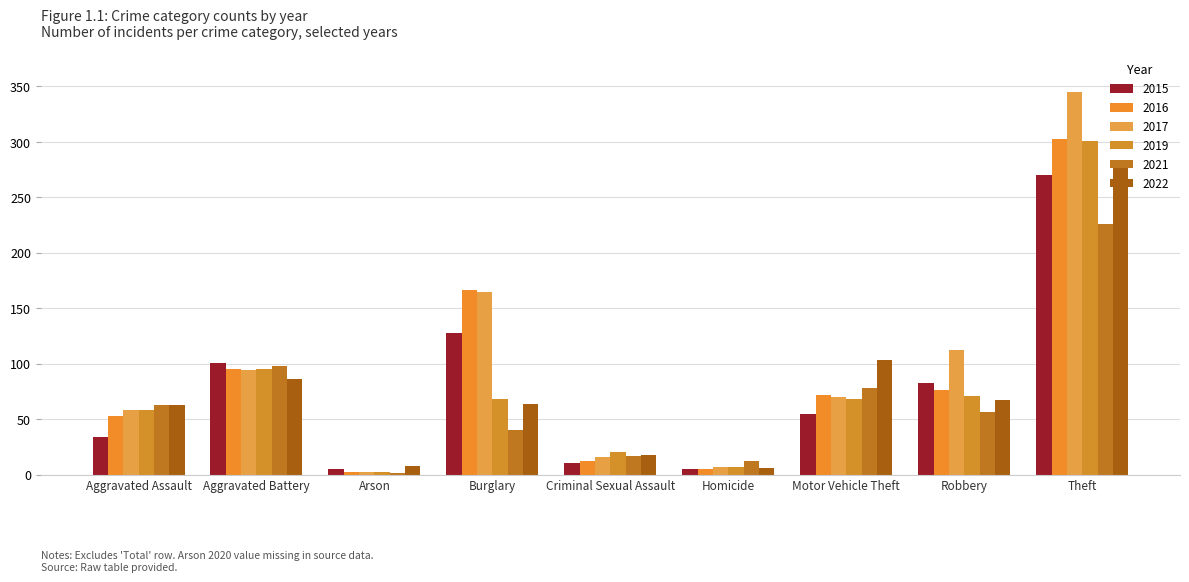

Are the bars horizontal?

No